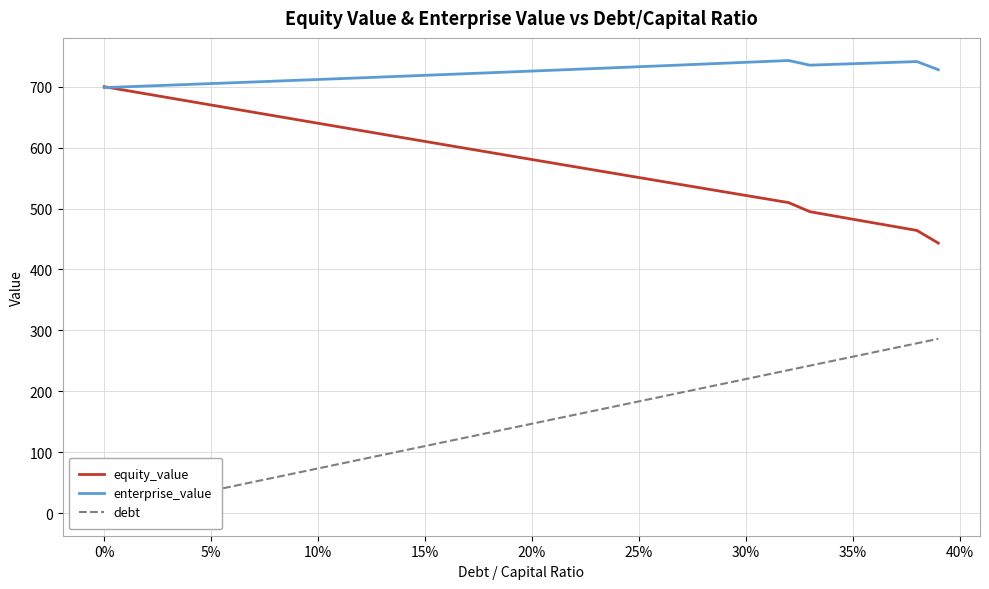

What is the minimum value for equity_value?

443.4